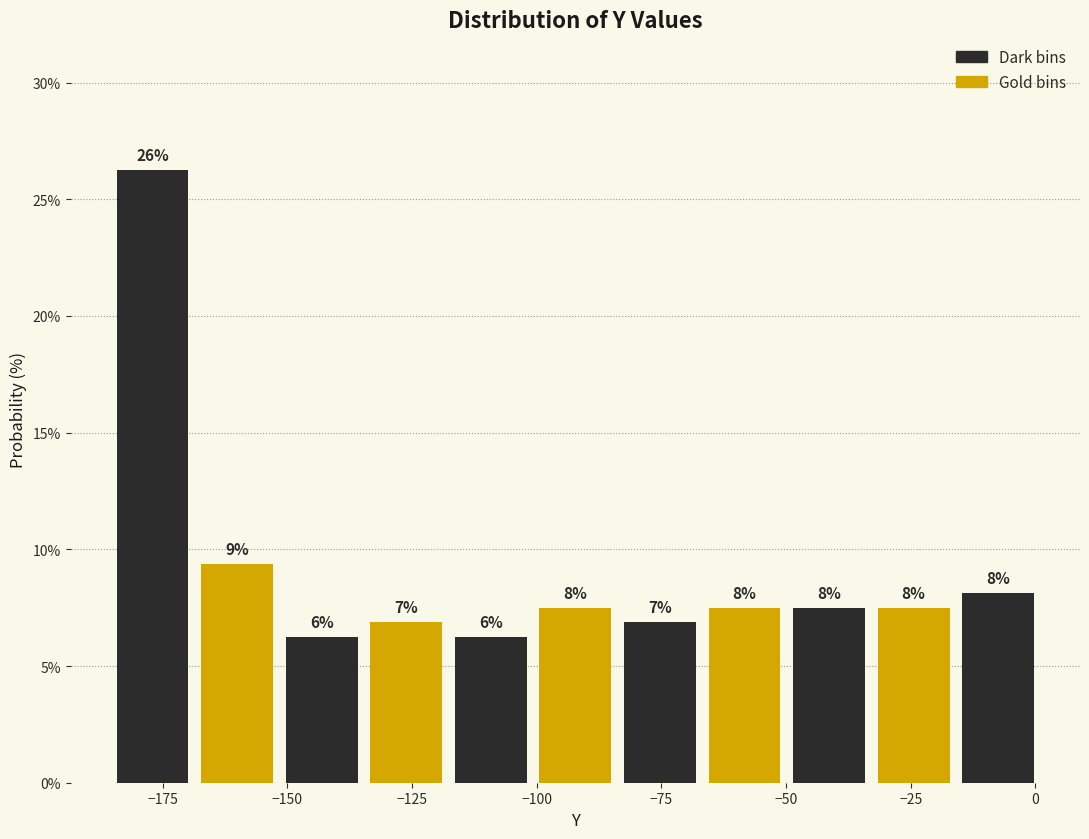

Read against the x-axis, roughly where is the centre of the tallest bar?

-175